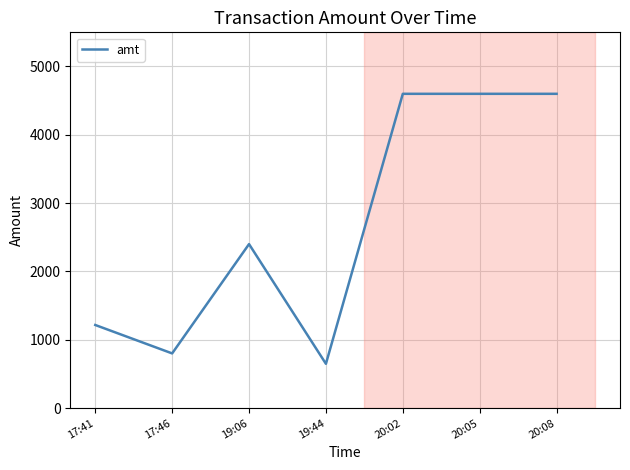

Where is the first local maximum?

19:06